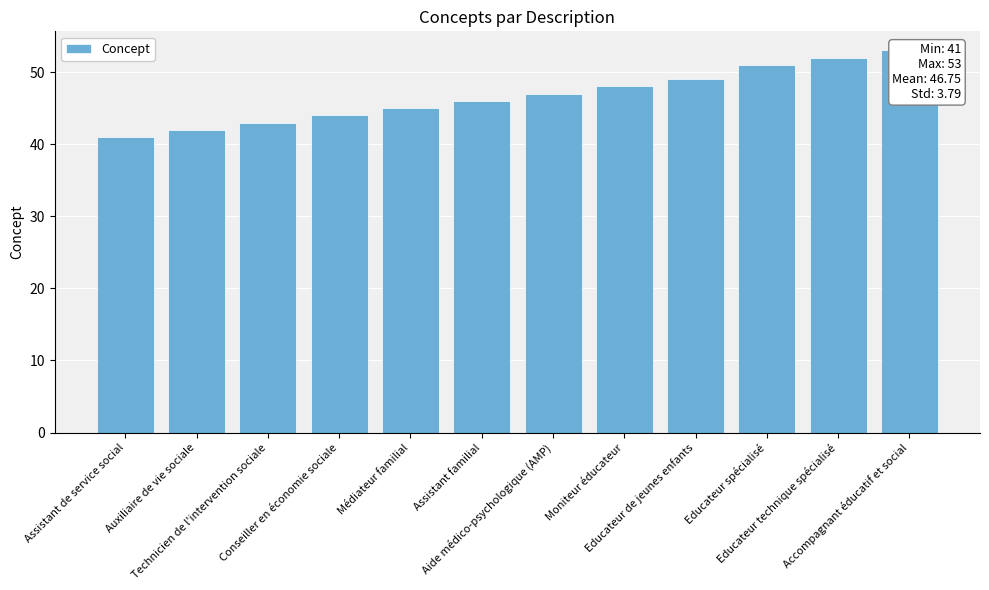

What is the value of the 6th bar from the left?

46